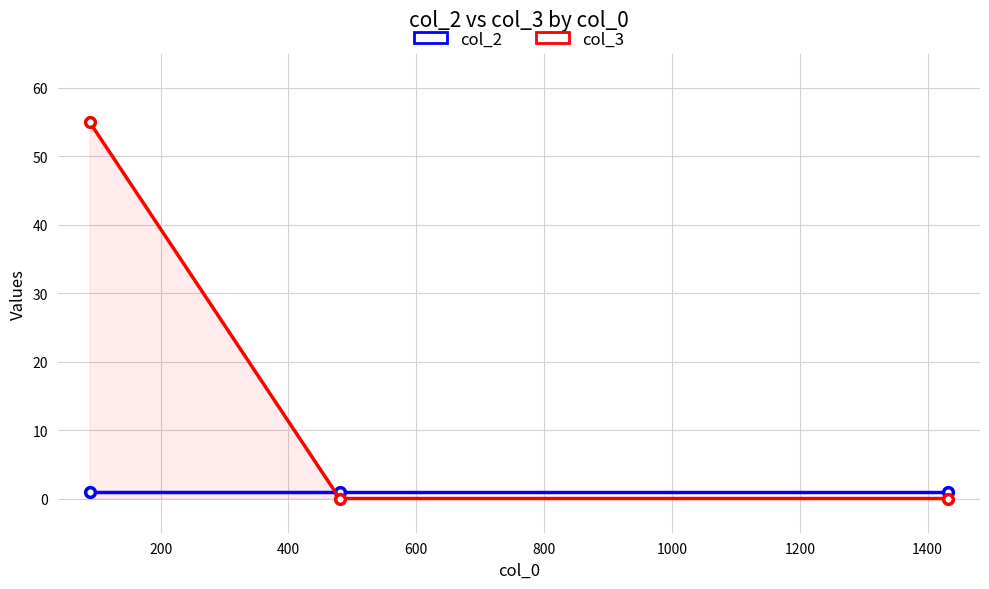

How many lines are shown in the chart?

2